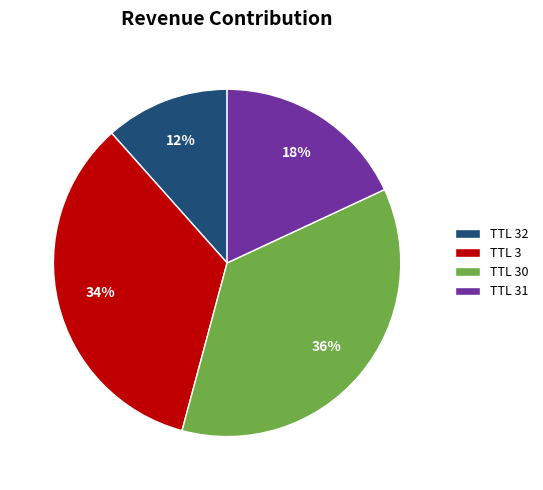

Approximately how many times larger is the value at TTL 3 compared to TTL 31?

1.9